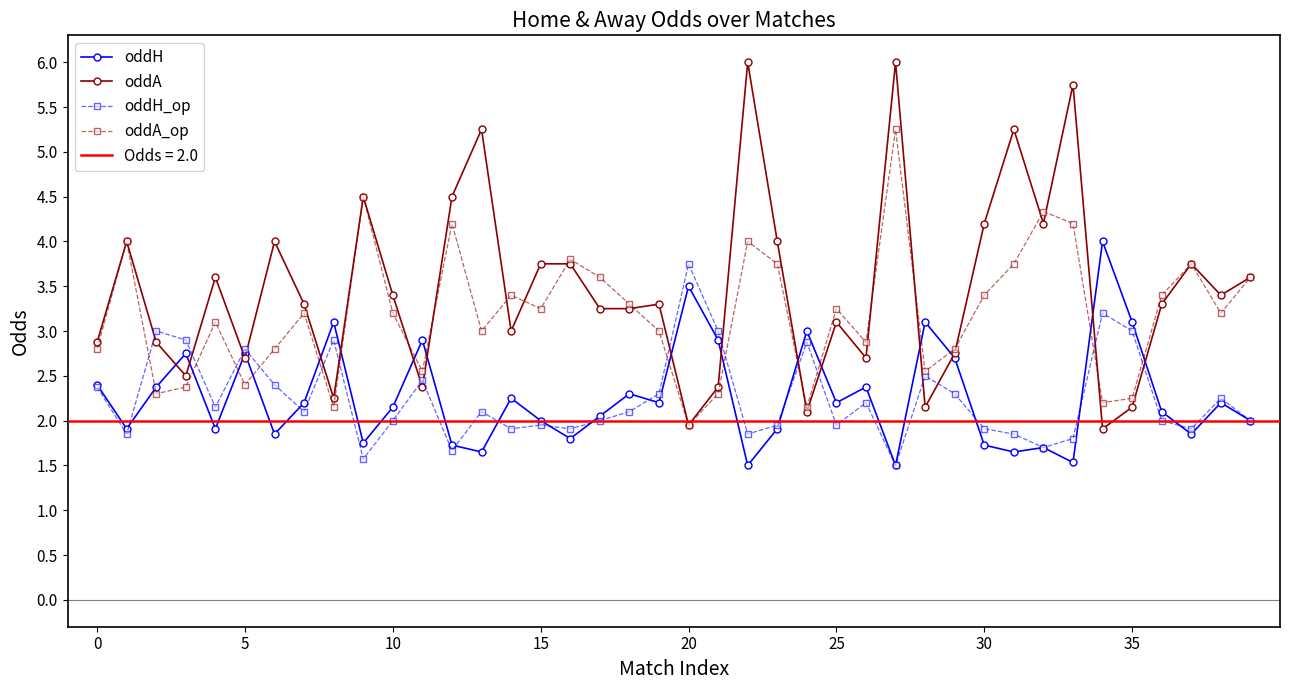

What is the sum of all oddH values?

90.6